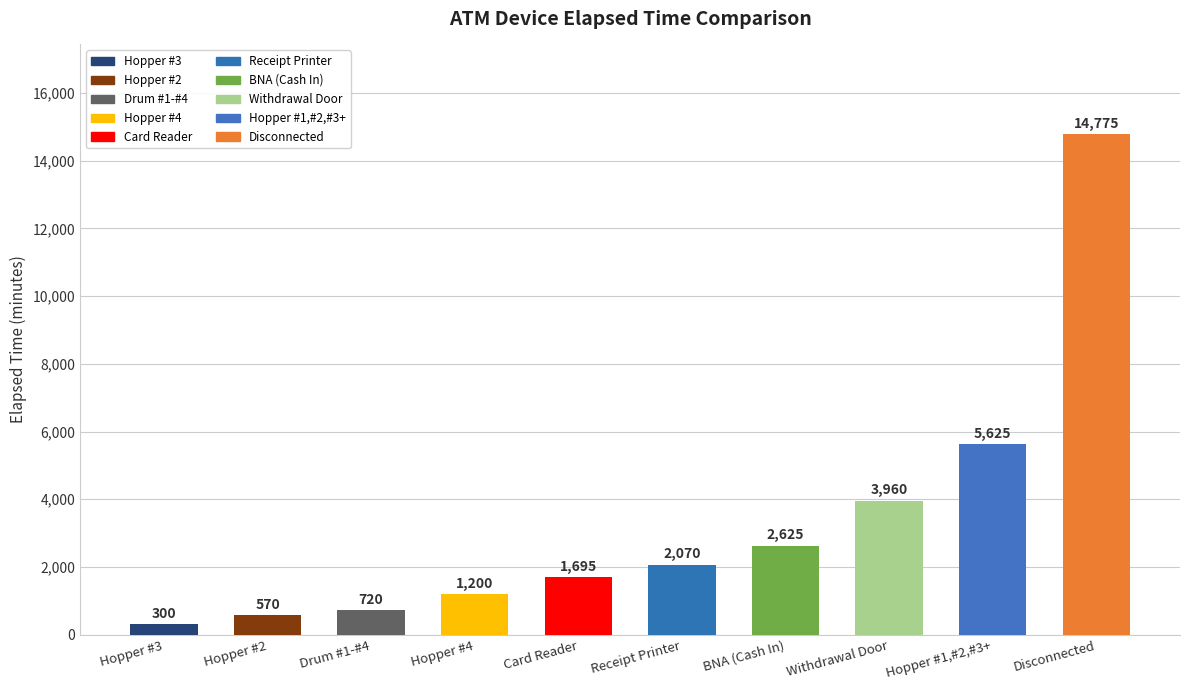

True or false: the data shows 9926 at Hopper #1,#2,#3+.

False